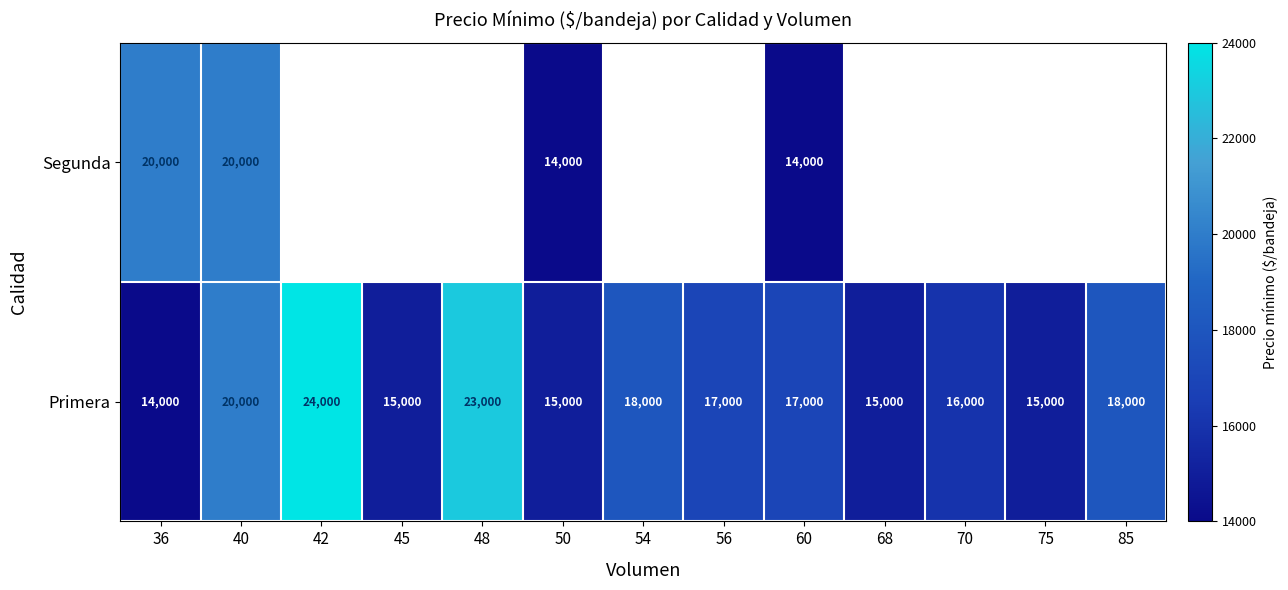

Is the value of Segunda at 60 greater than the value of Primera at 56?

No